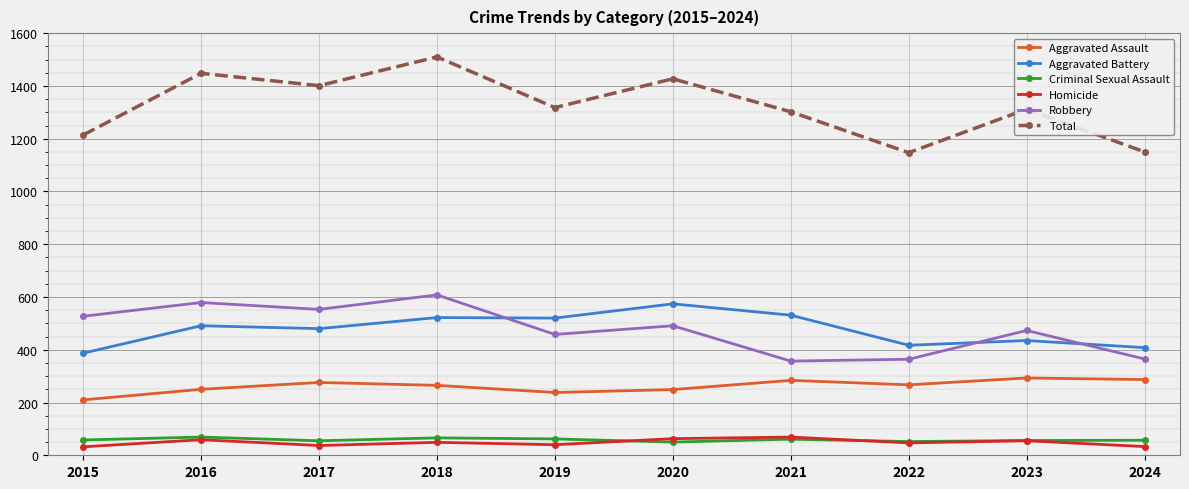

What is the lowest value of the Aggravated Assault series?

210